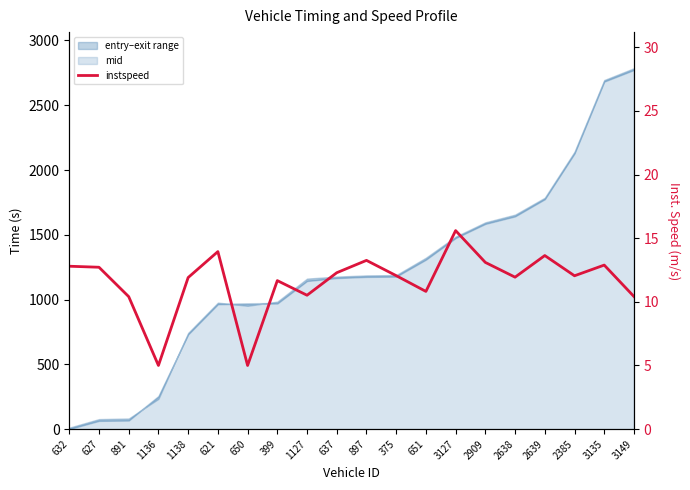

Is it true that the value at 2385 is 21.1?

False